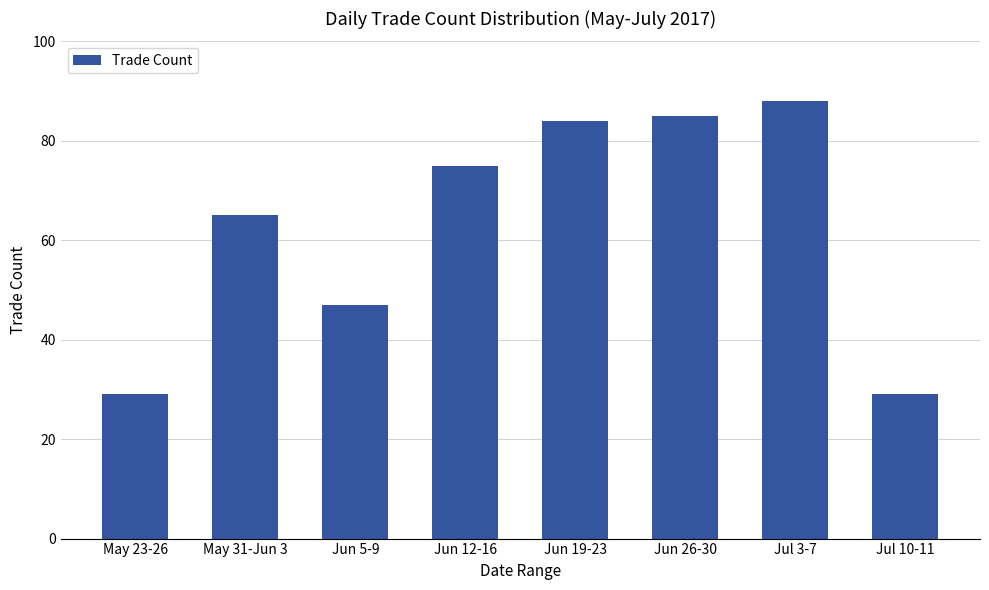

At which label is the value closest to 58?

May 31-Jun 3